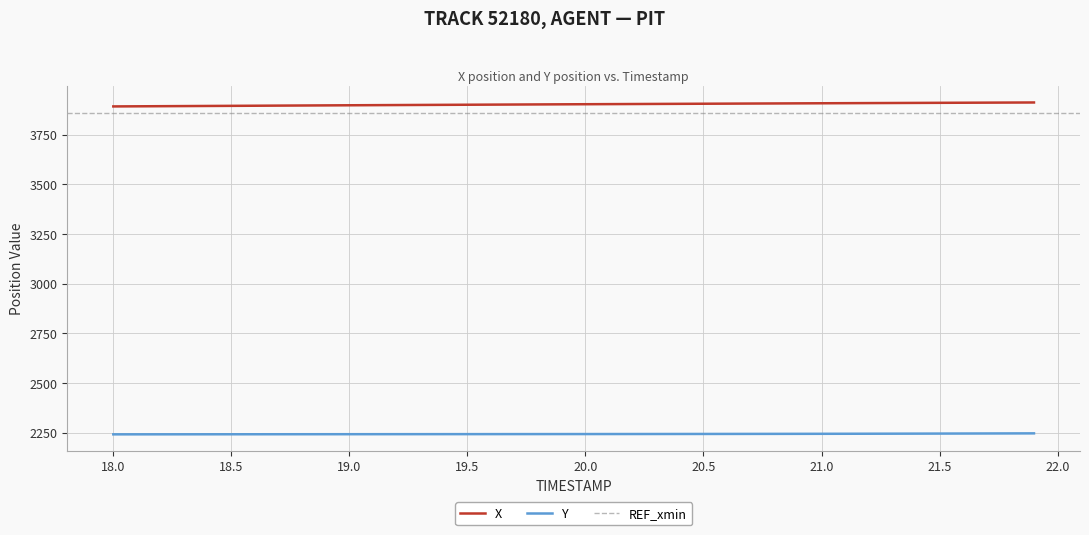

How many lines are shown in the chart?

2